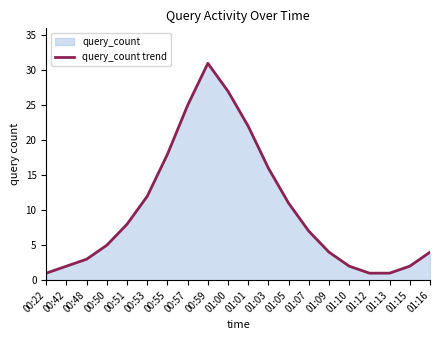

The value at 01:00 is 27. True or false?

True